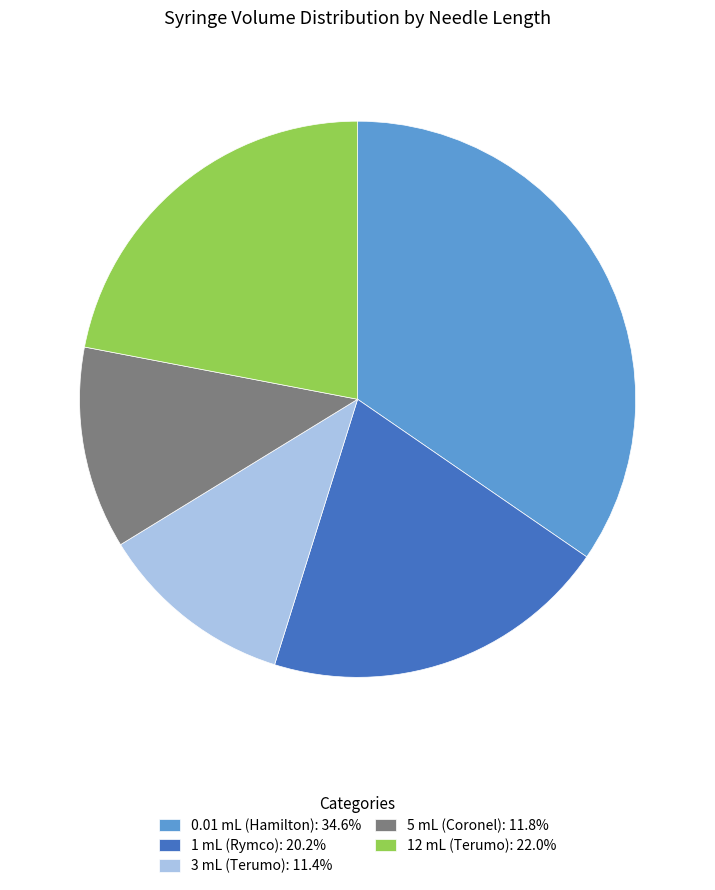

How many segments does this pie chart have?

5